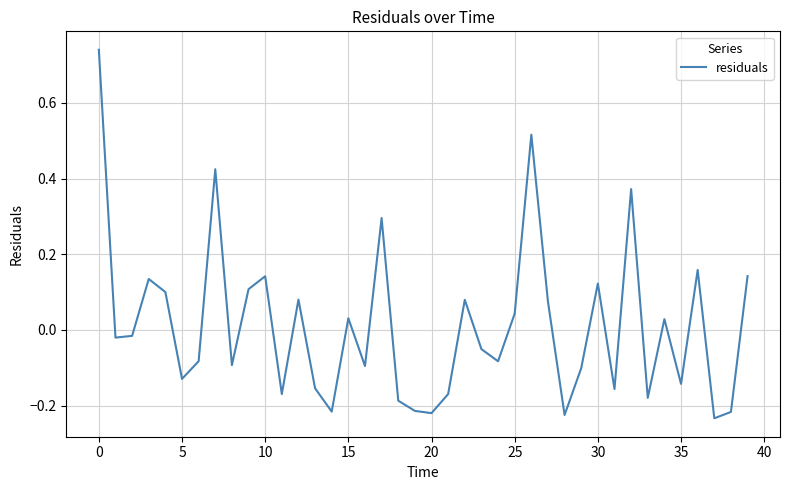

What is the difference between the maximum and minimum values?

1.0